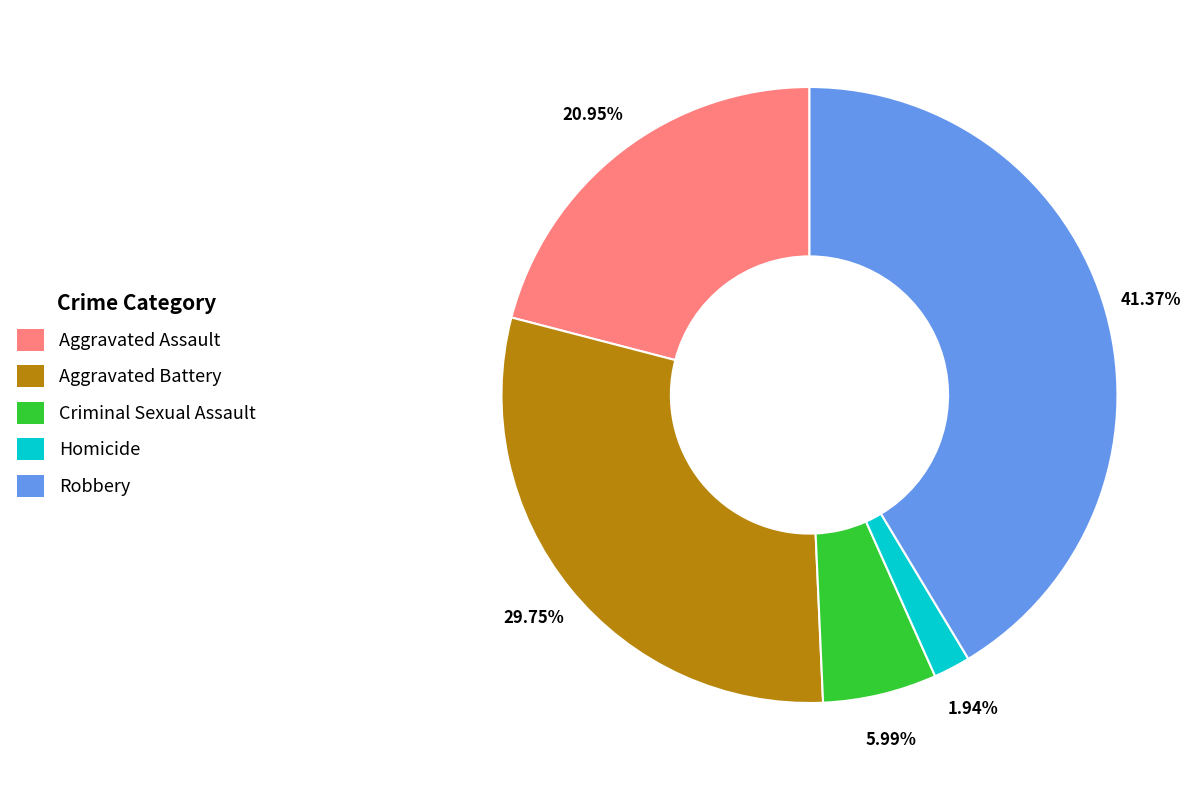

Which category has the biggest portion of the pie?

Robbery